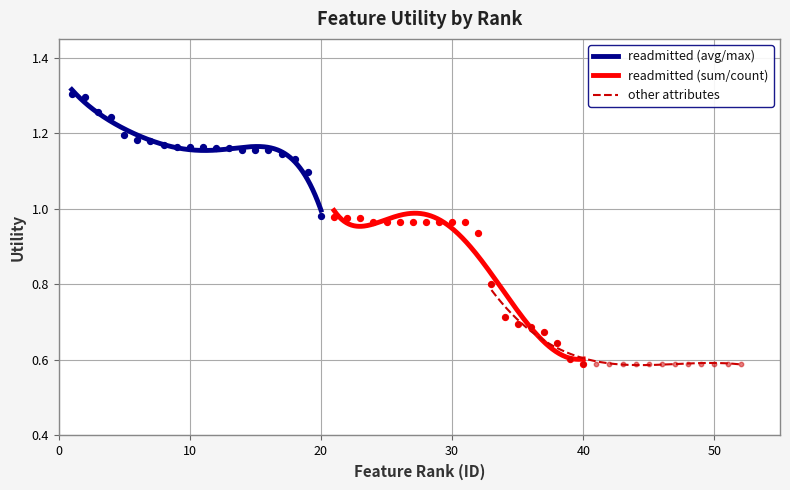

Which series has the largest total across all categories?

readmitted (avg/max)